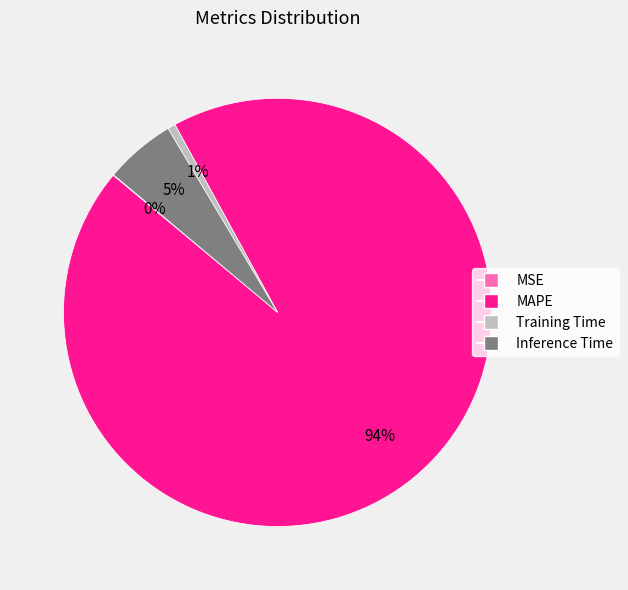

Between MAPE and Training Time, which is larger?

MAPE